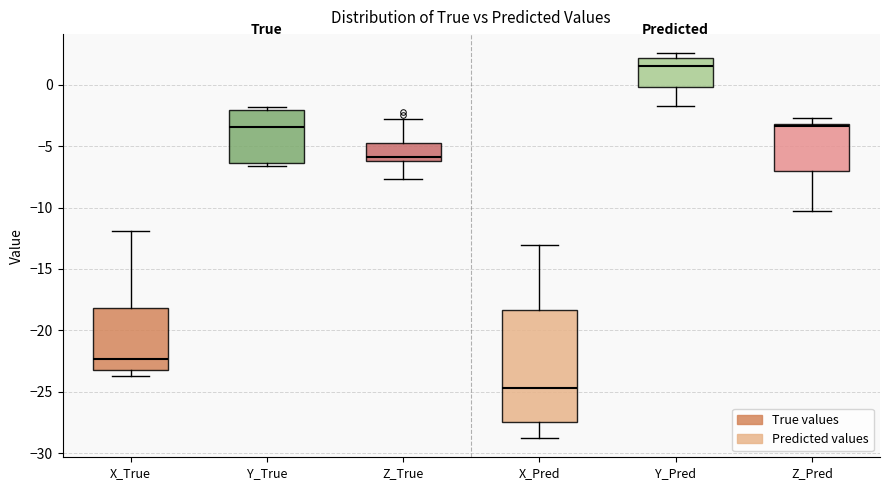

Reading left to right, transcribe this box plot: for each box, give where its median line is, the range the box spans, and where its two whiskers end, as read against the y-axis. The values are not printed on the chart, so give them approximately, as read against the axis.

X_True: median -22.5, box -23.0 to -18.0, whiskers -23.5 to -12.0
Y_True: median -3.5, box -6.5 to -2.0, whiskers -6.5 (just below the box's lower edge) to -2.0 (just above the box's upper edge)
Z_True: median -6.0 (just above the box's lower edge), box -6.0 to -4.5, whiskers -7.5 to -3.0
X_Pred: median -24.5, box -27.5 to -18.5, whiskers -29.0 to -13.0
Y_Pred: median 1.5, box 0.0 to 2.0, whiskers -1.5 to 2.5
Z_Pred: median -3.5, box -7.0 to -3.0, whiskers -10.5 to -2.5